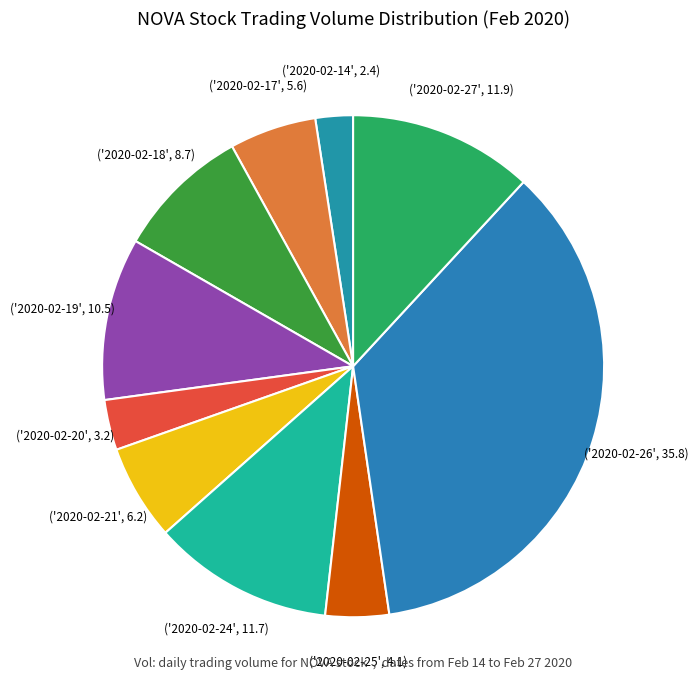

Rank the categories by value from lowest to highest.

2020-02-14, 2020-02-20, 2020-02-25, 2020-02-17, 2020-02-21, 2020-02-18, 2020-02-19, 2020-02-24, 2020-02-27, 2020-02-26